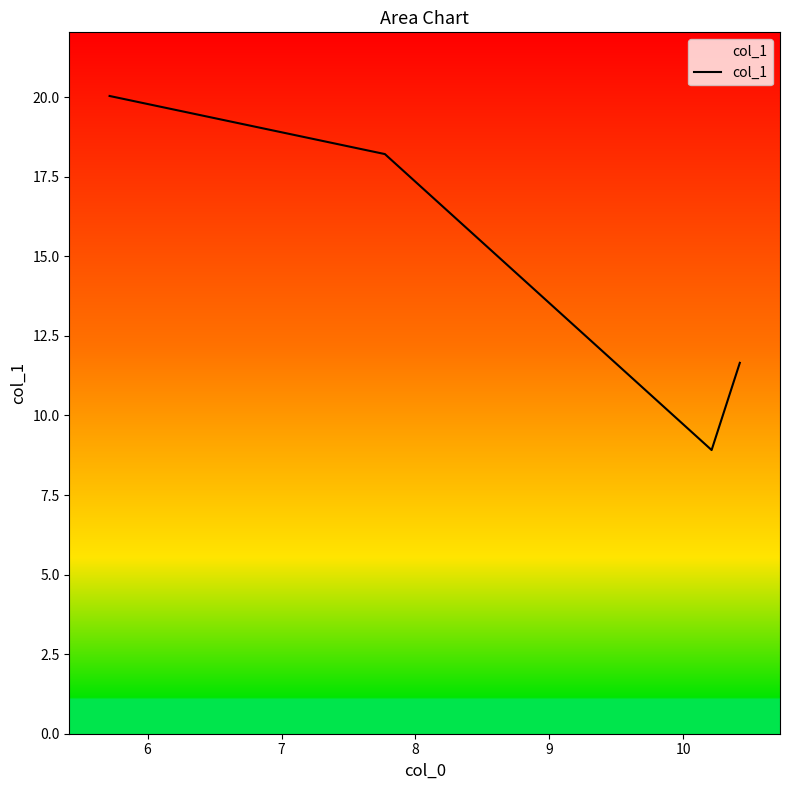

What is the difference between the second highest and minimum values?

9.3